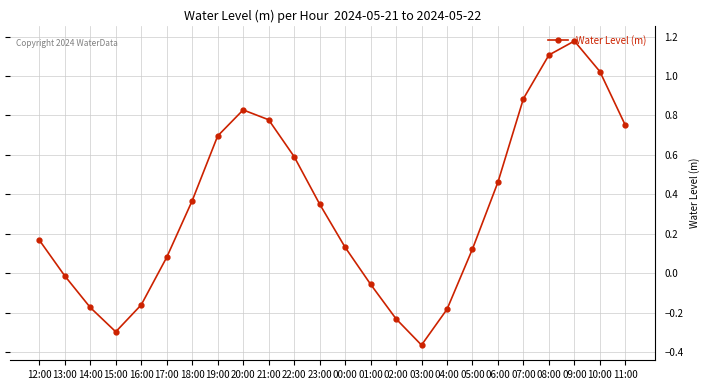

The chart shows a value of -0.3 at 15:00. True or false?

True